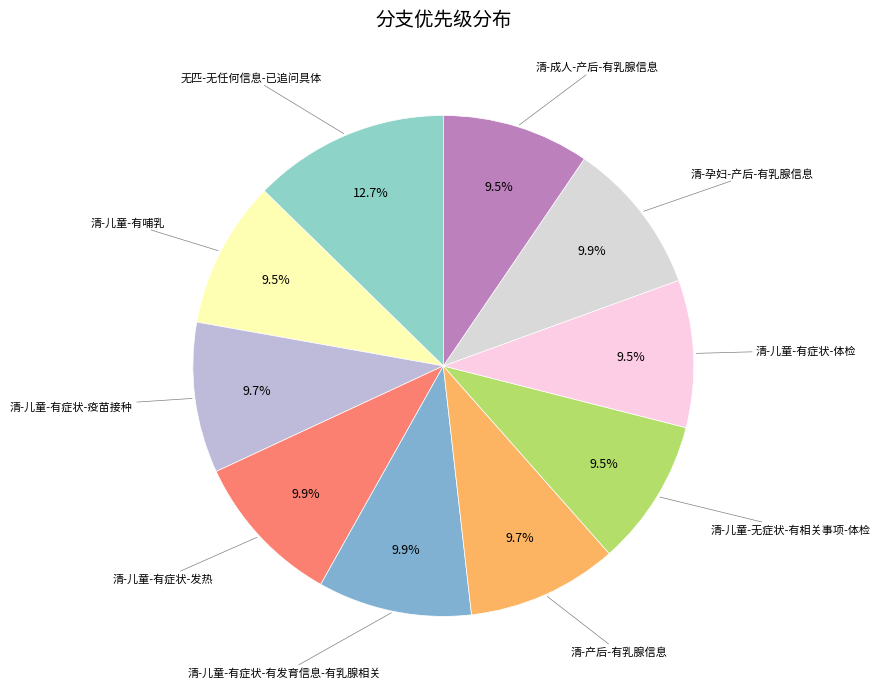

Approximately how many times larger is the value at 清-产后-有乳腺信息 compared to 清-儿童-有症状-疫苗接种?

1.0